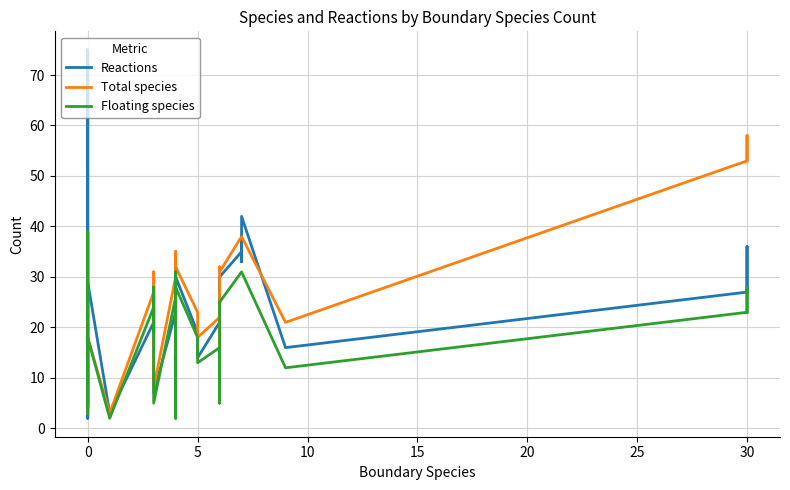

How many data points does each series have?

39